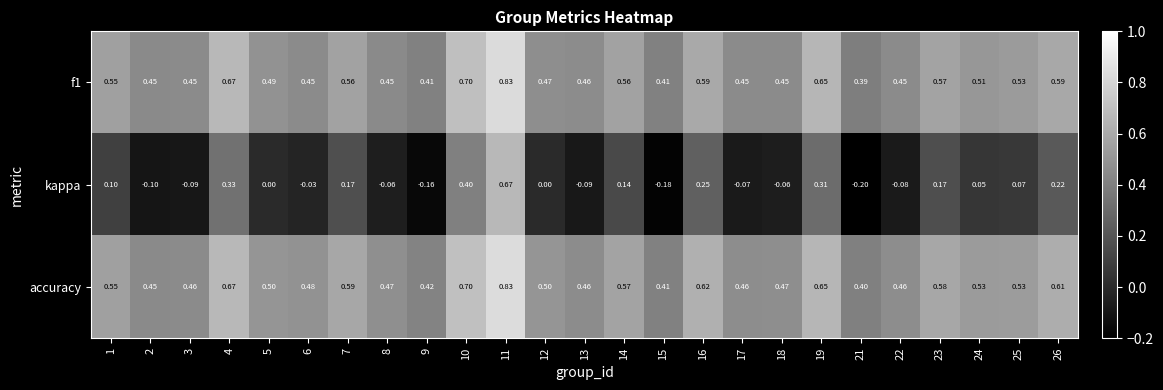

Between 3 and 7, which series saw the biggest shift?

kappa